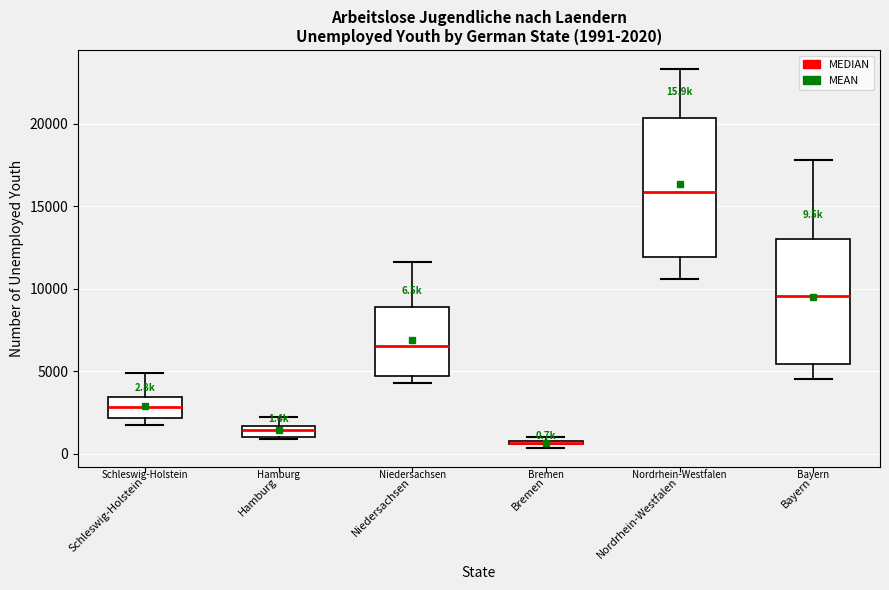

Which box is the tallest, from its lower edge to its upper edge?

Nordrhein-Westfalen